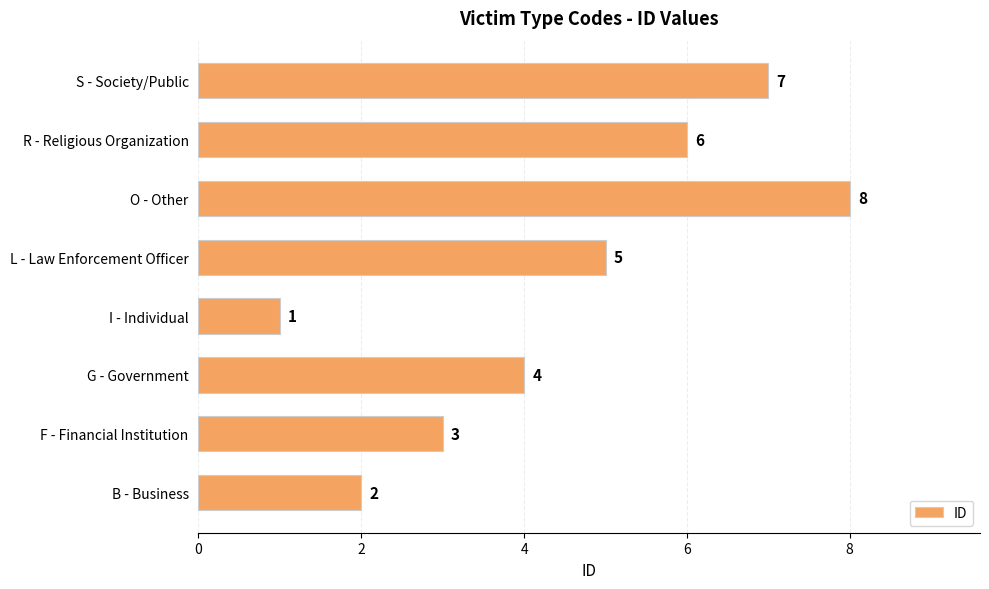

How many data points are less than 5?

4